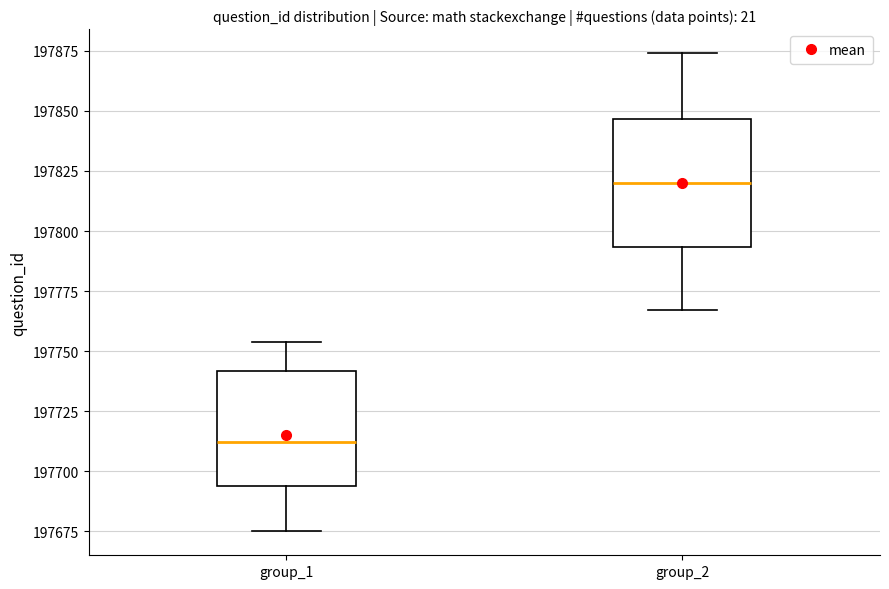

Where is the lower edge of the box for group_1 on the y-axis? The values are not printed on the chart, so give them approximately, as read against the axis.

197695